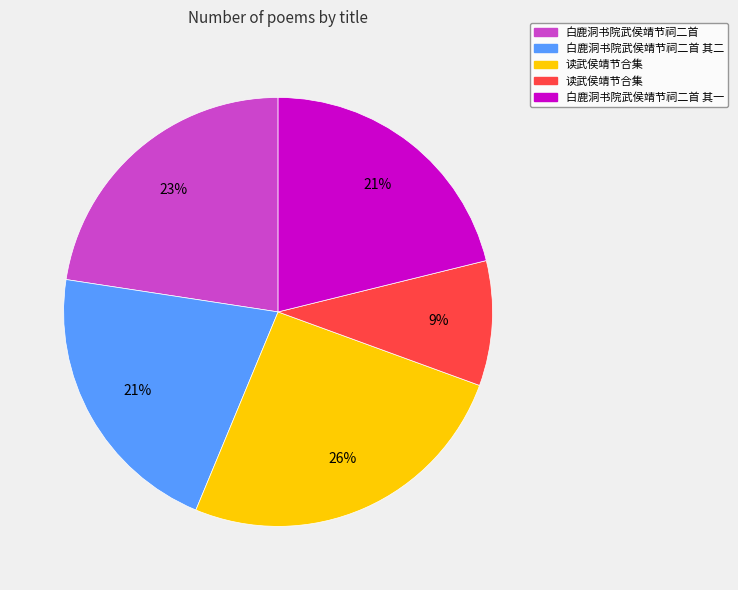

To the nearest percent, what is the average slice percentage?

20%